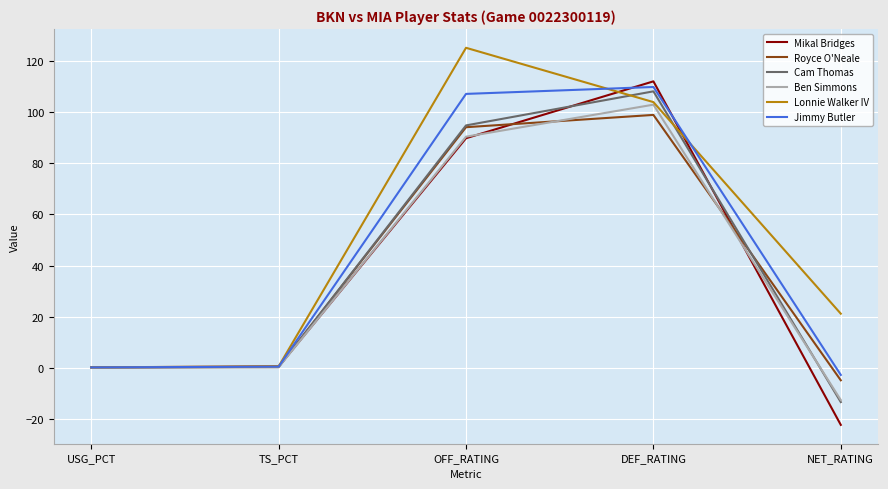

Rank the series by their maximum value, from lowest to highest.

Royce O'Neale, Ben Simmons, Cam Thomas, Jimmy Butler, Mikal Bridges, Lonnie Walker IV